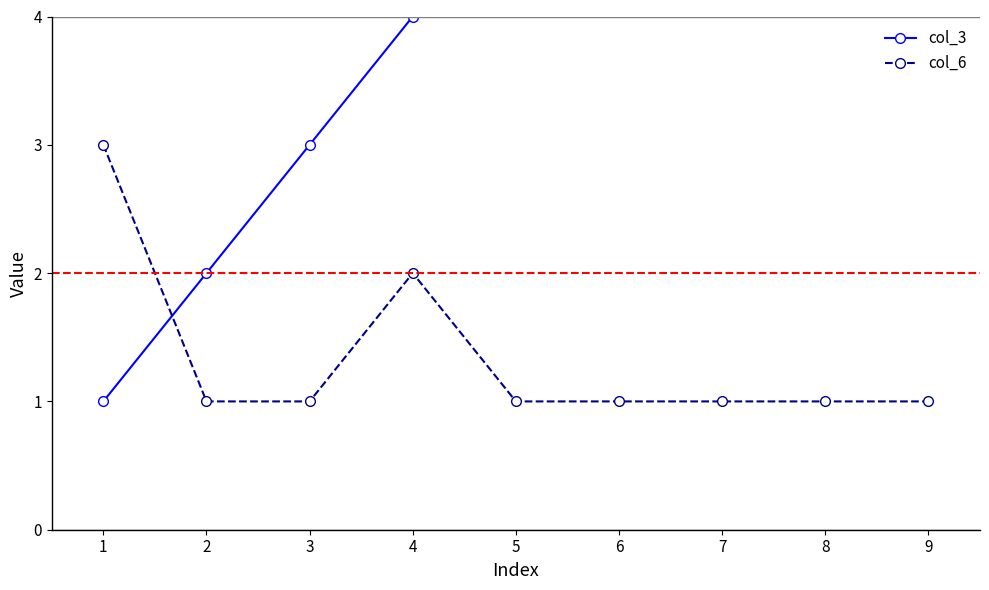

Reading left to right, list all the values displayed in this chart.

col_3: 1=1	2=2	3=3	4=4	5=5	6=6	7=7	8=8	9=9
col_6: 1=3	2=1	3=1	4=2	5=1	6=1	7=1	8=1	9=1